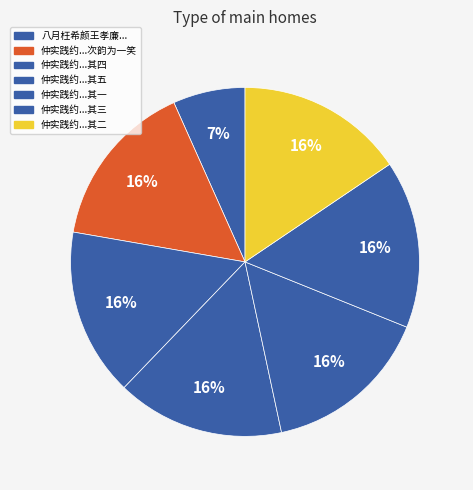

Which category has the biggest portion of the pie?

仲实践约来访又得韶甫方君同行数日语蝉联甚慰五诗寄意甚高次韵为一笑